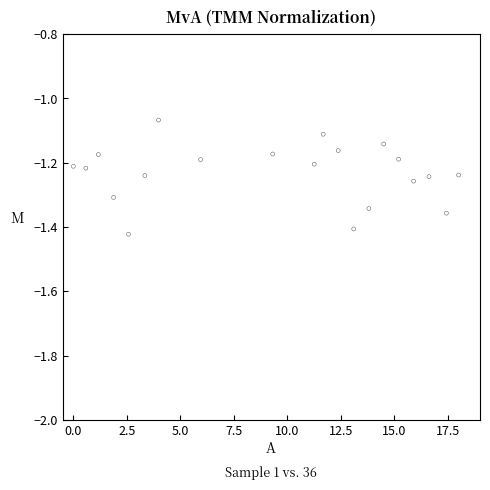

What is the range of X values (max minus min)?

18.0